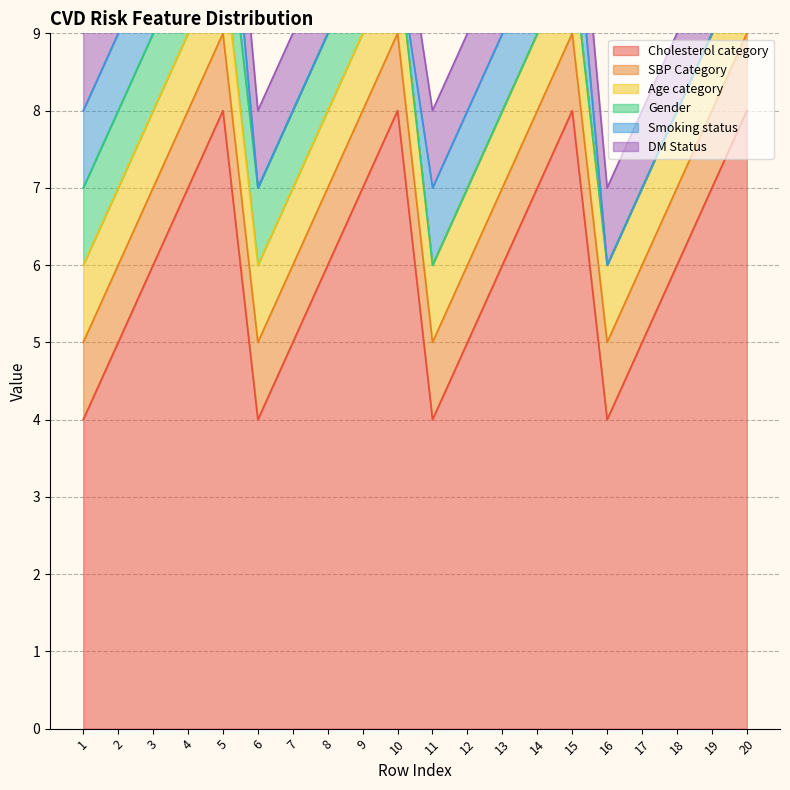

How many series are shown in this chart?

6